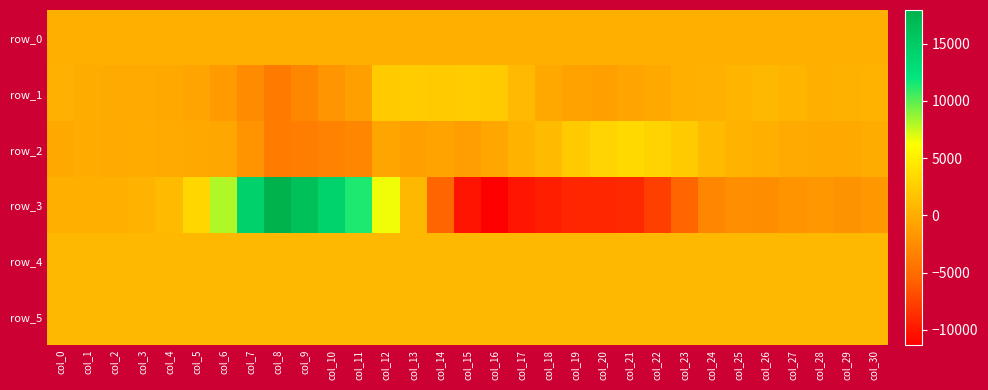

At col_25, list the series in order from largest to smallest.

row_4, row_5, row_1, row_2, row_0, row_3